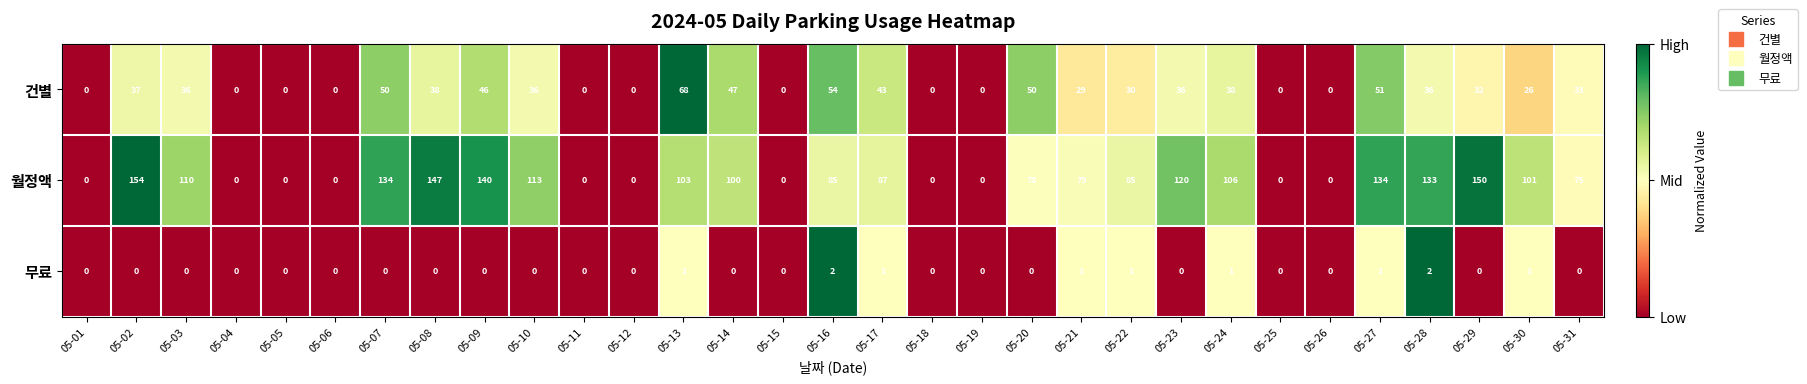

The 무료 series shows 0 at 05-26. True or false?

True